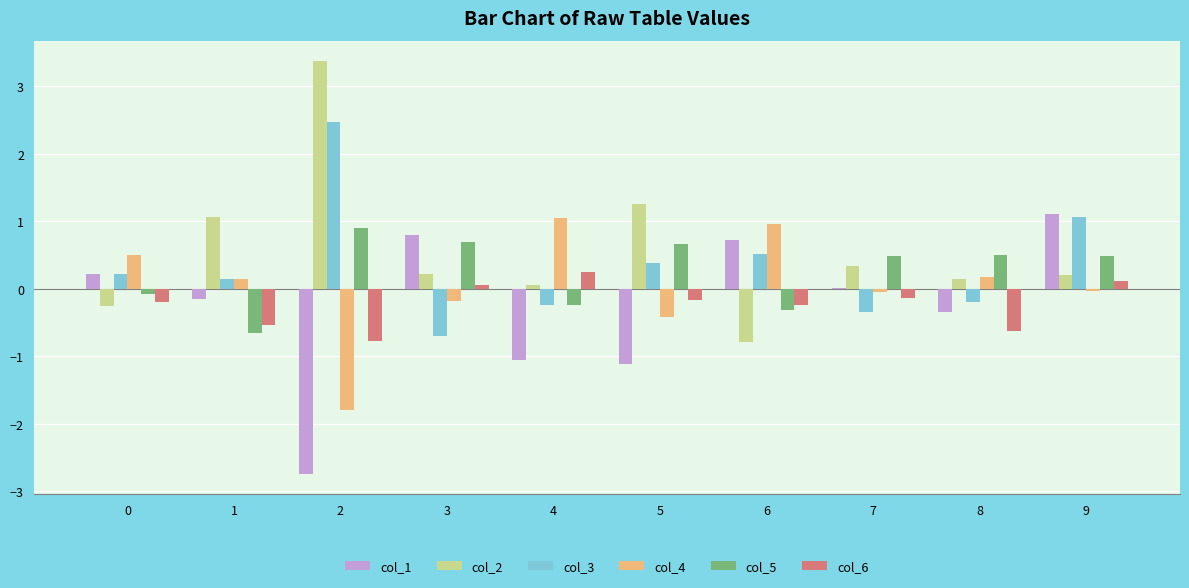

Which category has the highest value in the col_5 series?

2